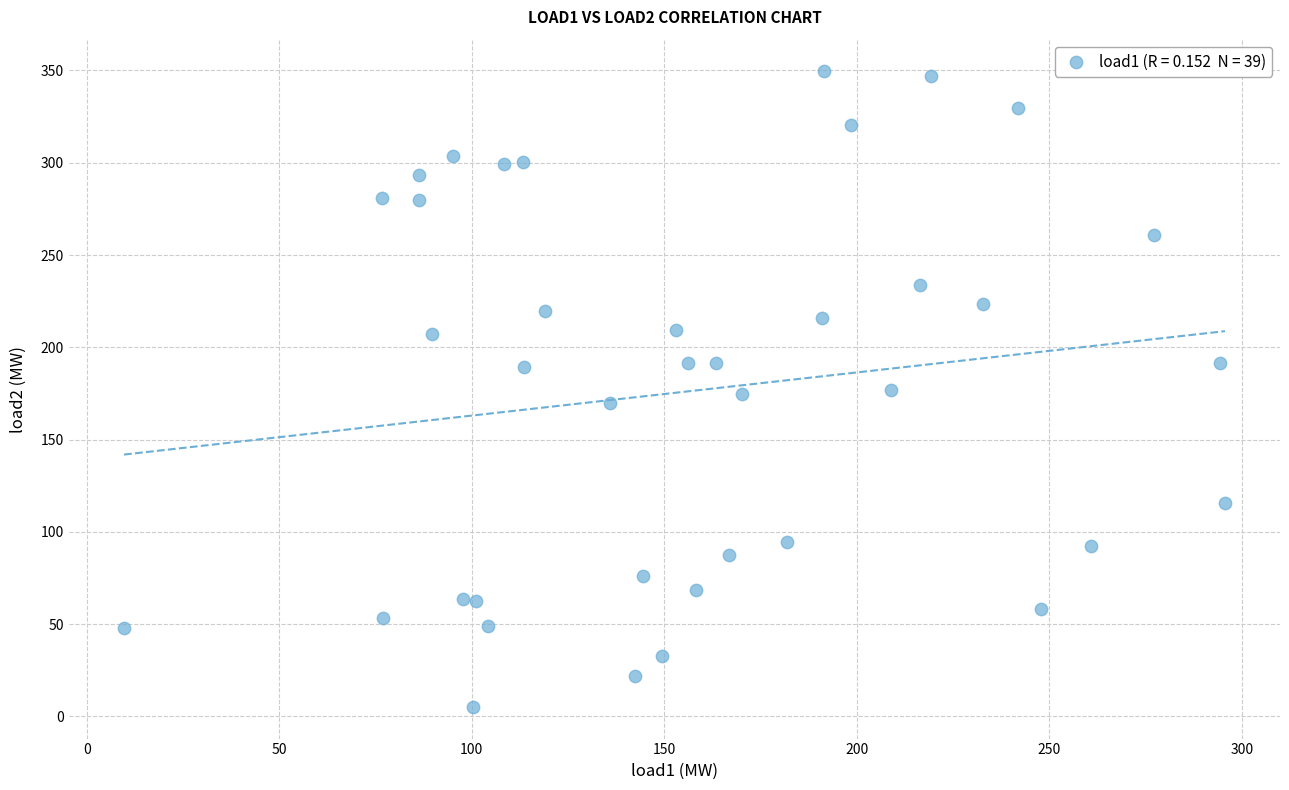

What is the range of X values (max minus min)?

285.9